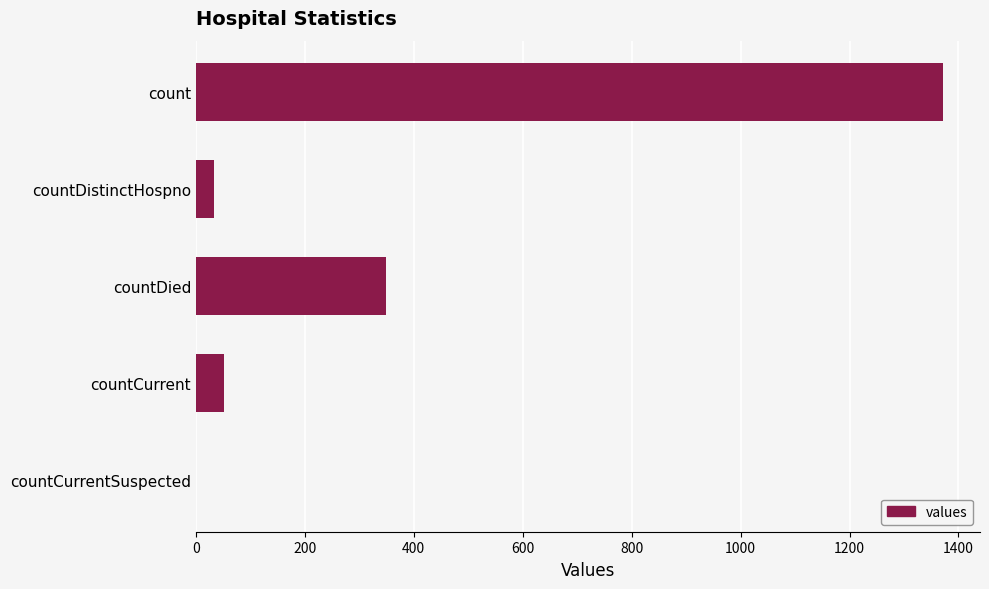

What is the average value?

361